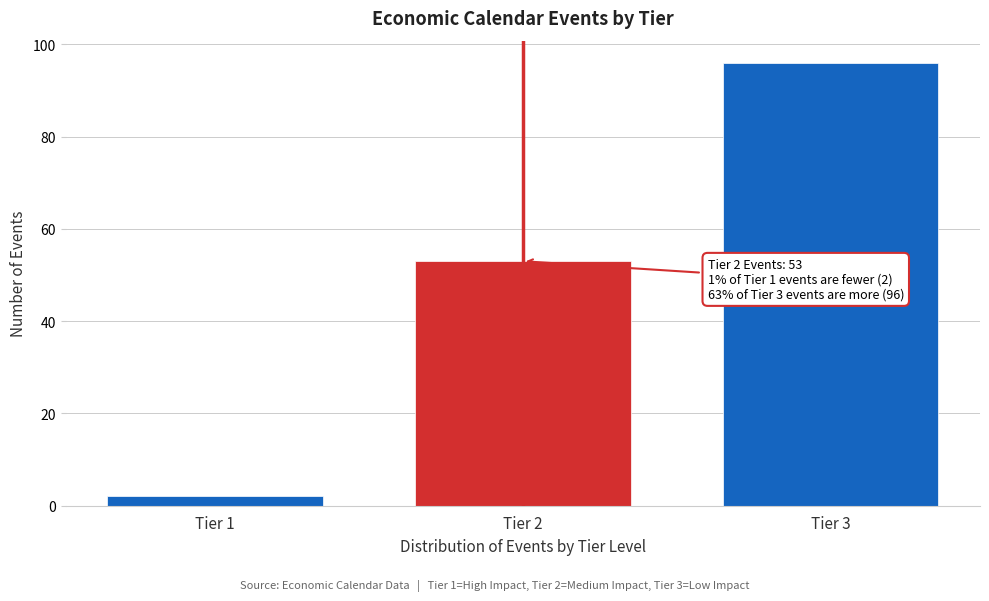

Reading left to right, list all the values displayed in this chart.

Tier 1=2	Tier 2=53	Tier 3=96